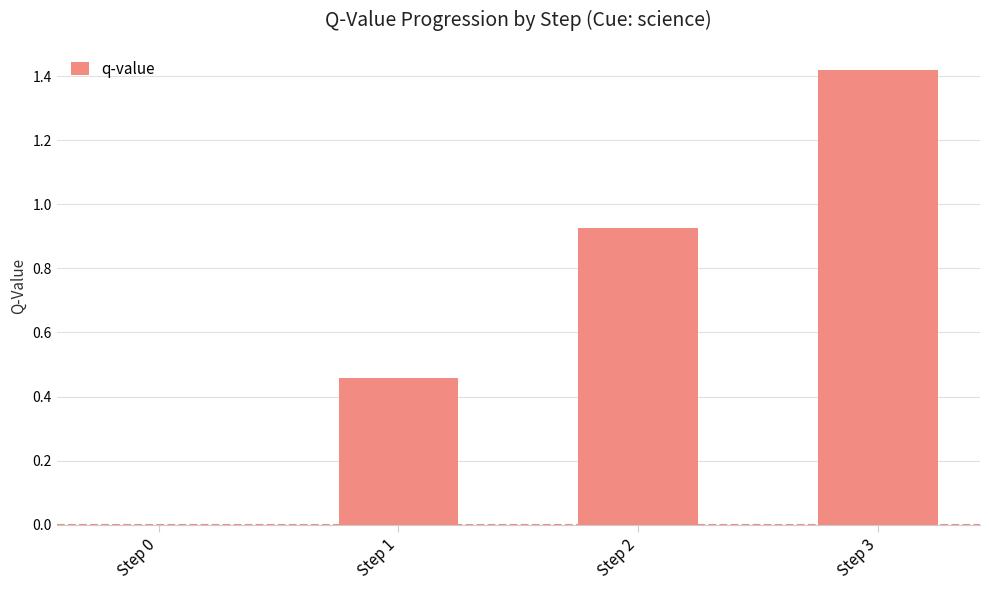

Which category has the highest value across all series?

Step 3